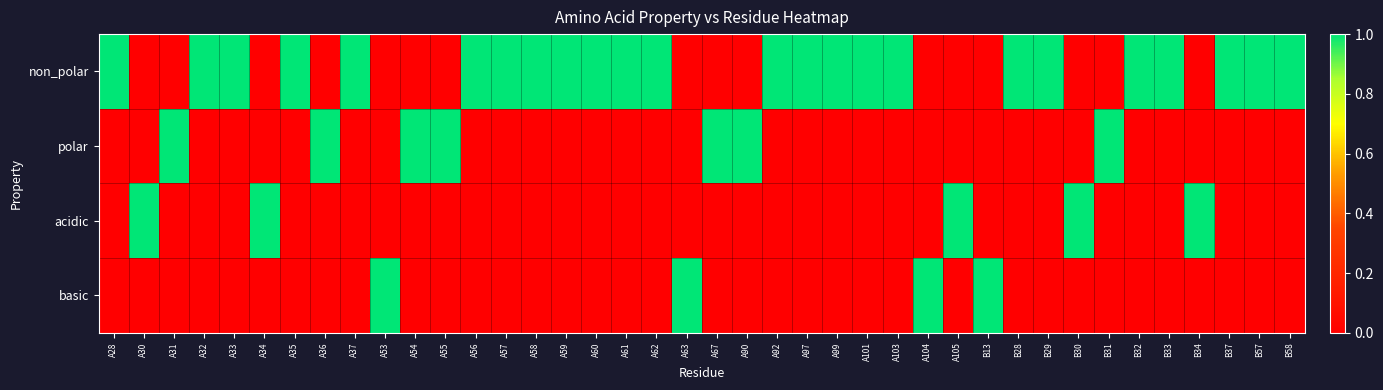

Between A54 and A34, which is larger?

A54